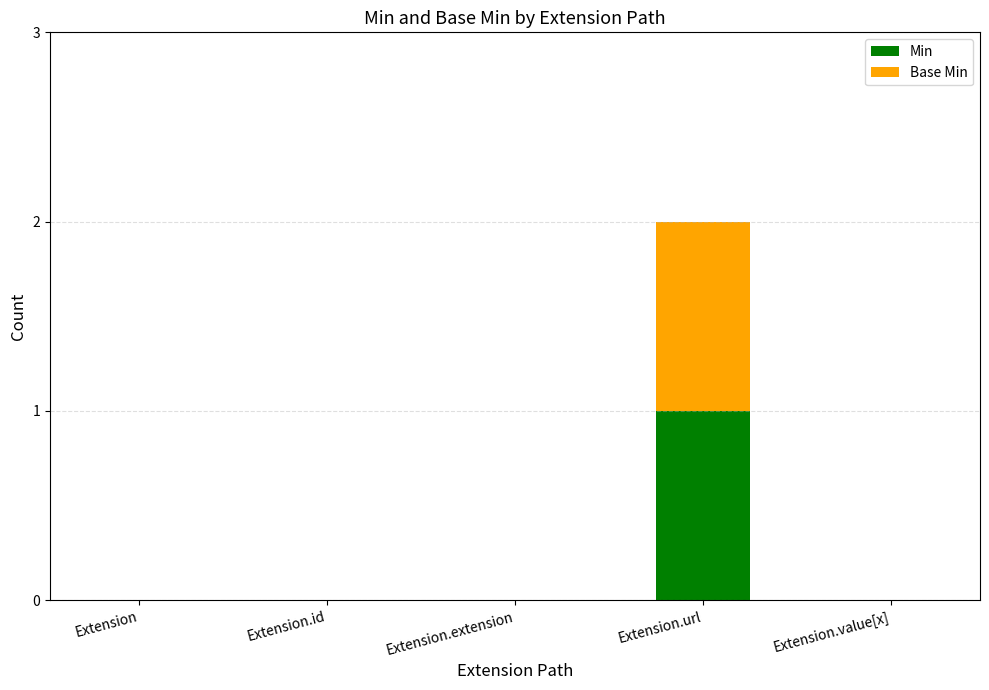

At which label does Min reach its peak?

Extension.url